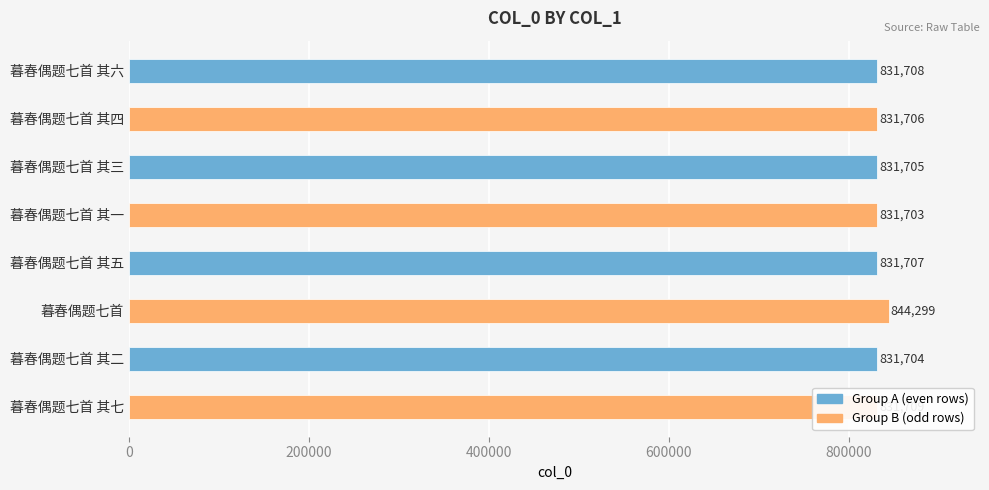

True or false: the data shows 277215 at 暮春偶题七首 其二.

False